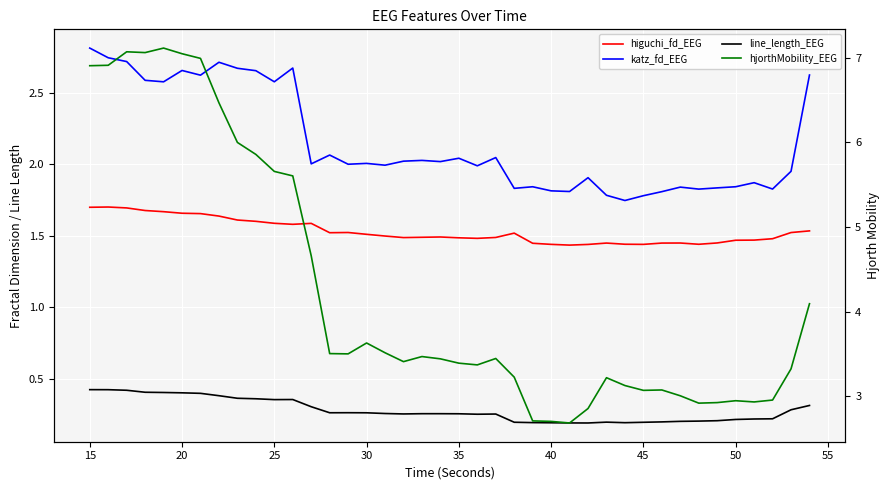

True or false: higuchi_fd_EEG and line_length_EEG intersect in this chart.

False